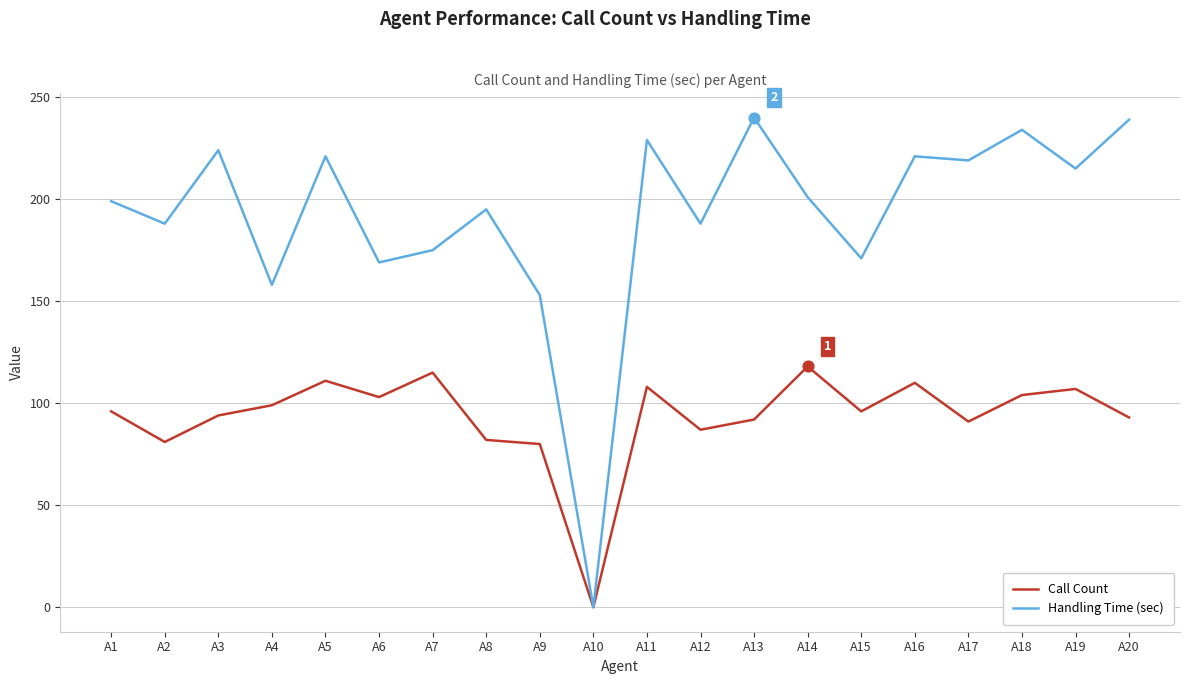

Is the value of Call Count at A6 greater than the value of Handling Time (sec) at A15?

No